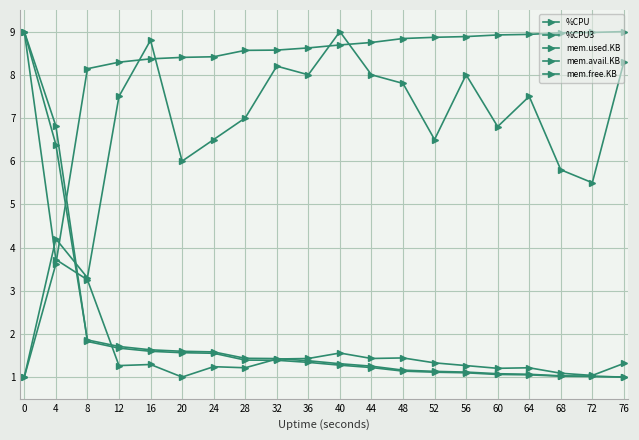

What is the greatest value displayed?

9.0